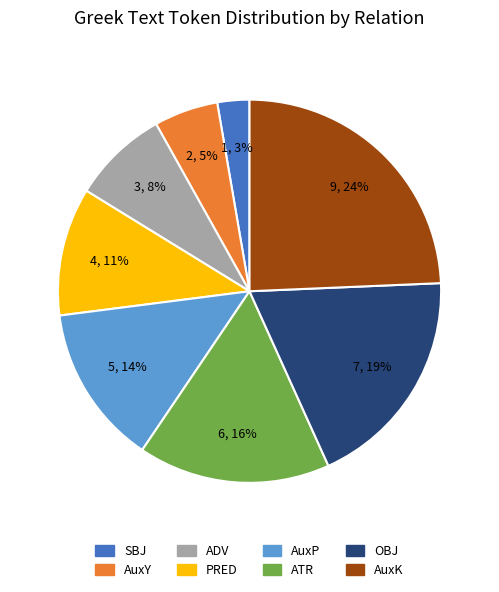

How many segments does this pie chart have?

8